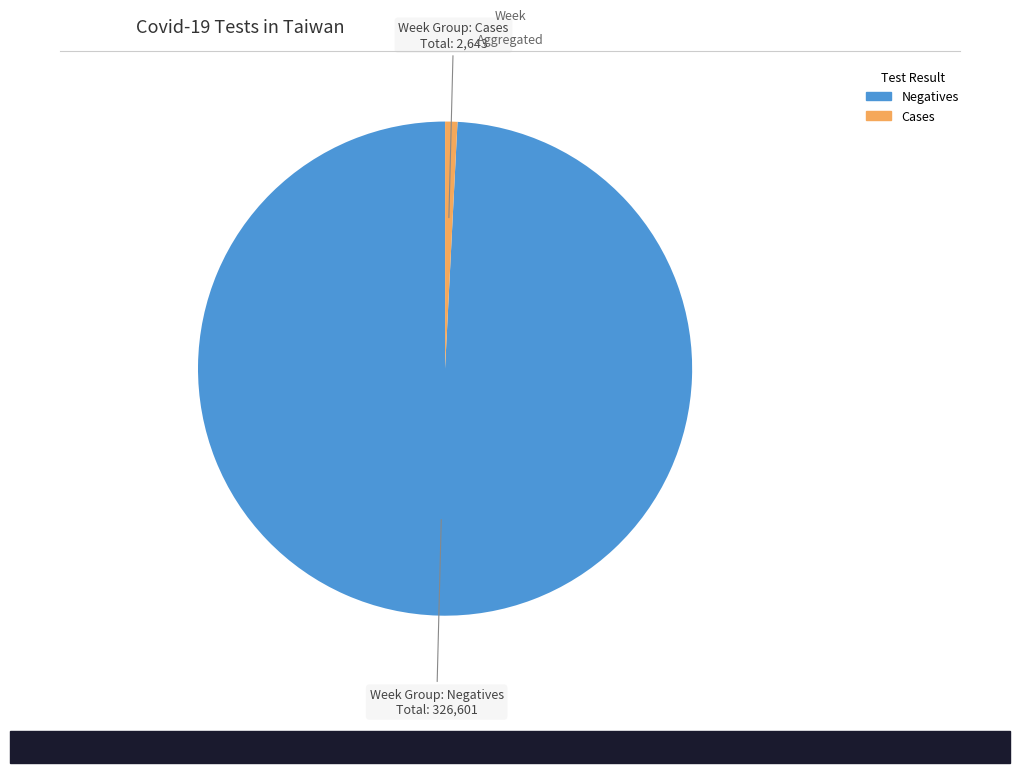

How many segments does this pie chart have?

2